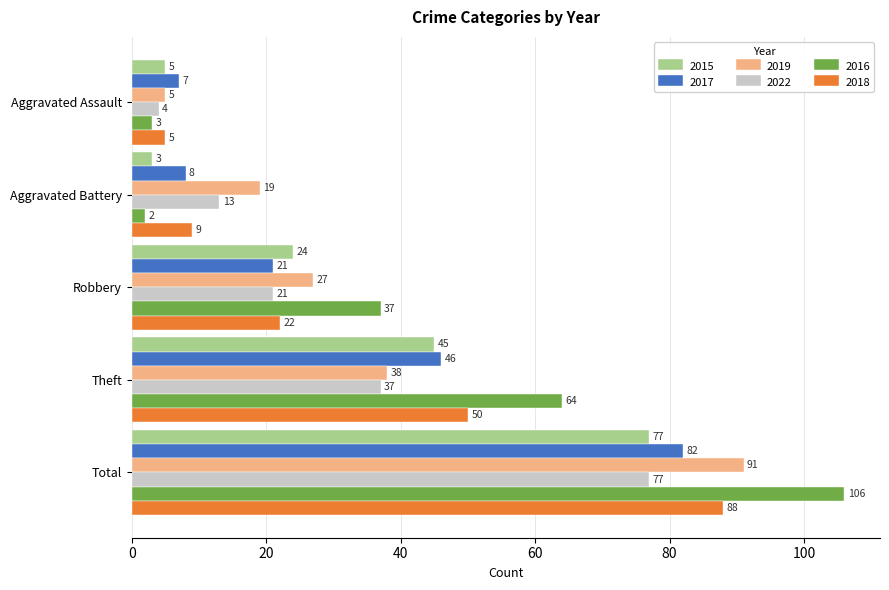

What is the maximum value shown in the chart?

106